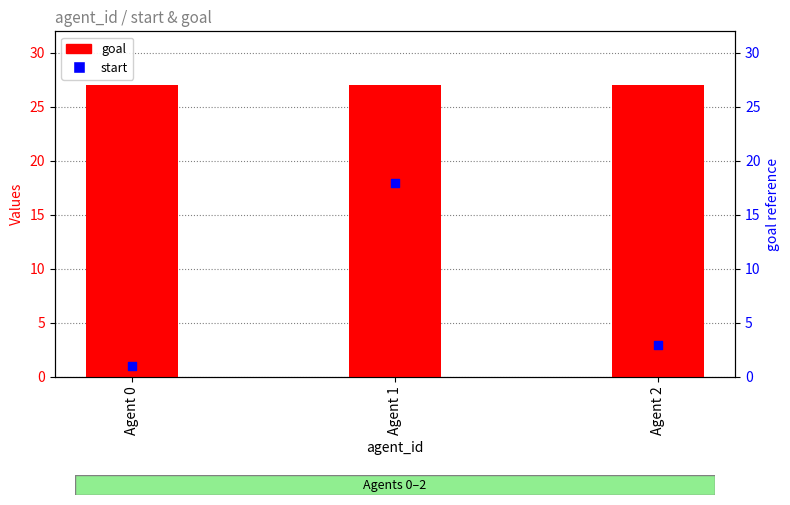

Which series has the largest Y range (max minus min)?

start